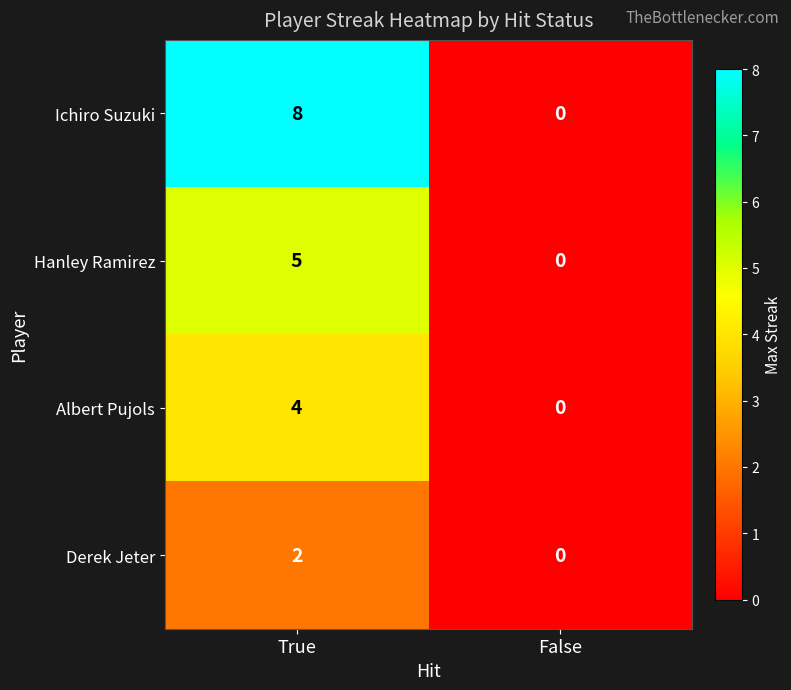

Rank the series by their maximum value, from highest to lowest.

Ichiro Suzuki, Hanley Ramirez, Albert Pujols, Derek Jeter